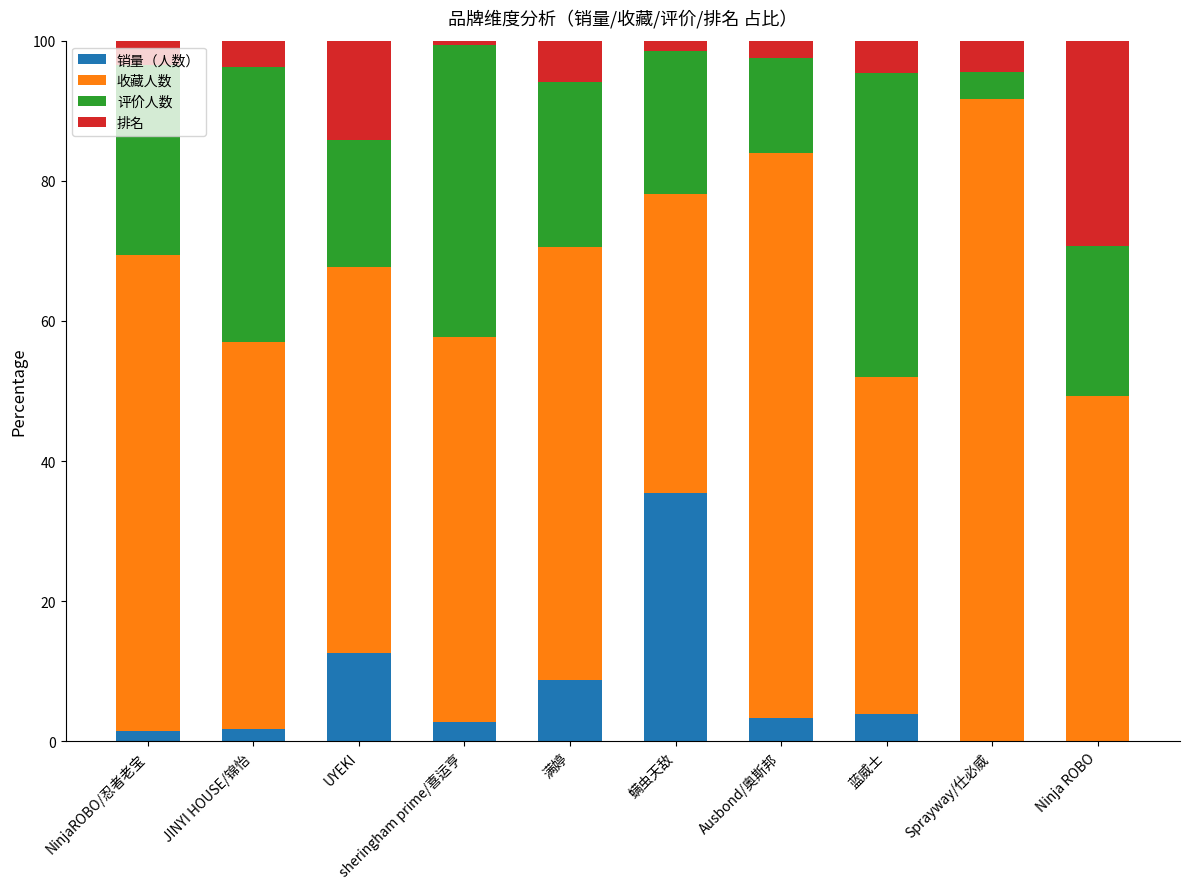

What is the maximum value for 销量（人数）?

35.4